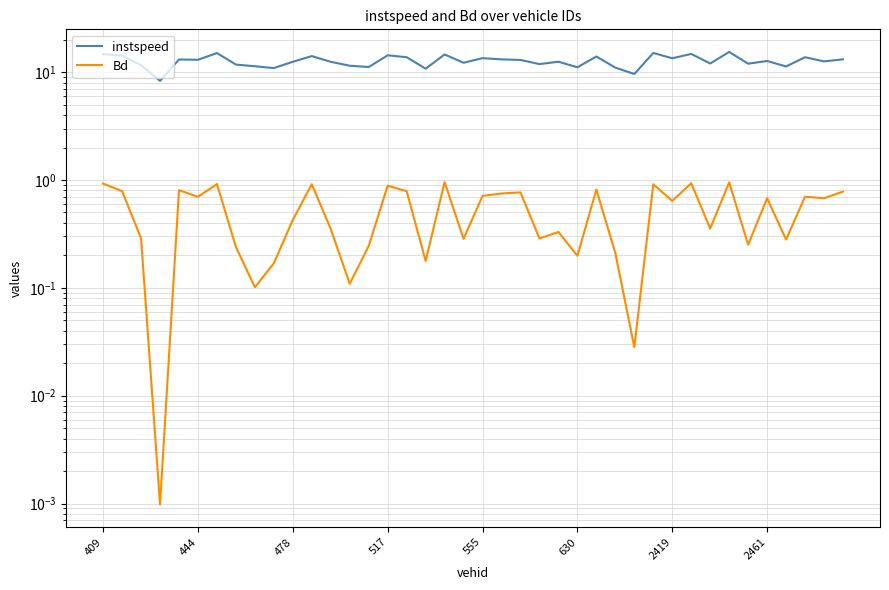

In instspeed, how many points are lower than both neighbors (excluding endpoints)?

14